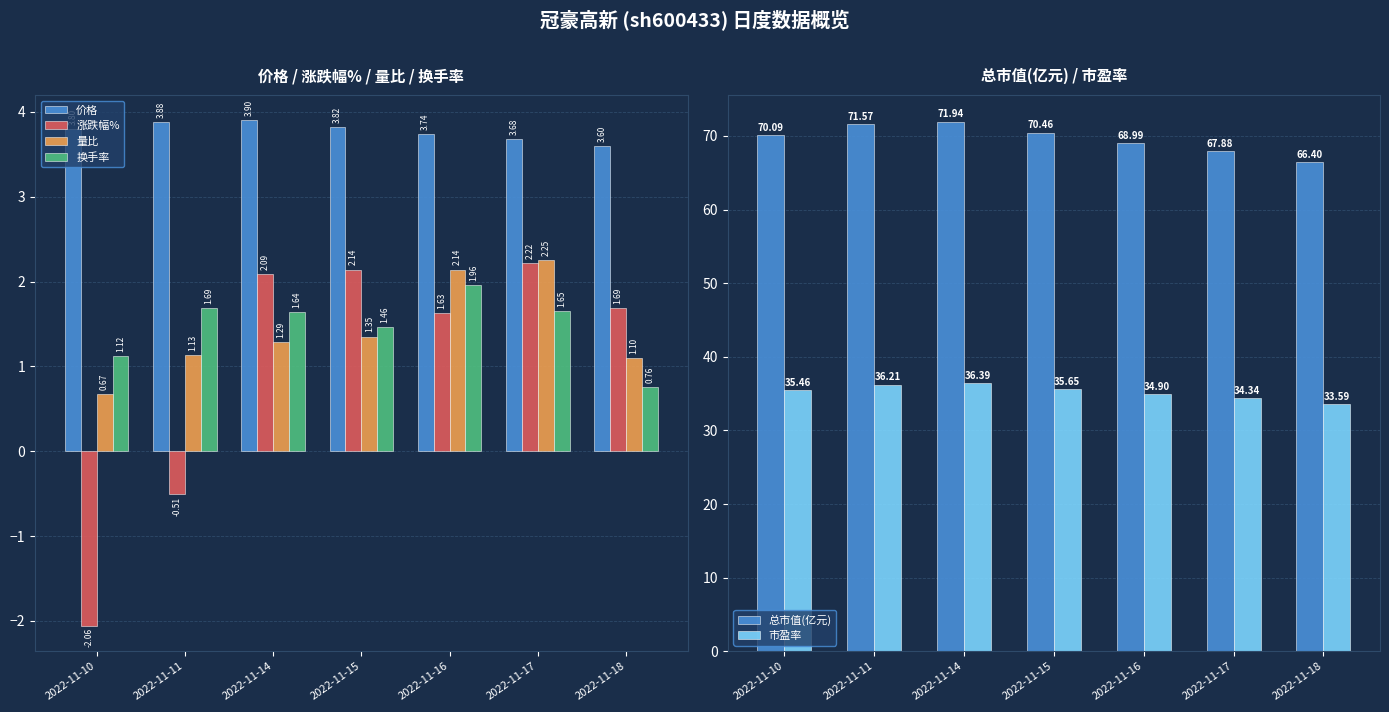

How many series are shown in this chart?

6